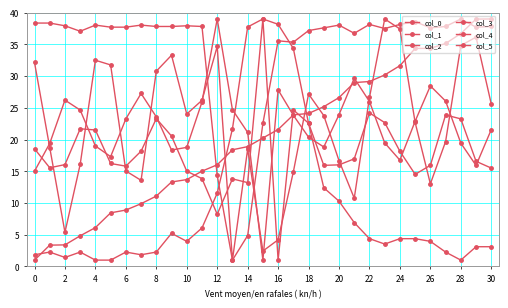

Does the chart have visible grid lines?

Yes